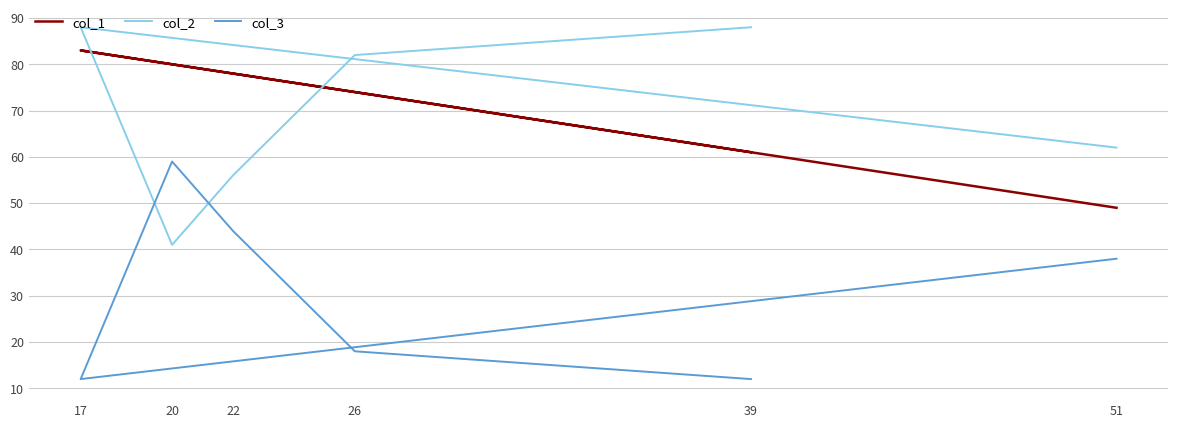

Reading right to left, transcribe all the data shown in this chart.

col_1: 51=49	17=83	20=80	22=78	26=74	39=61
col_2: 51=62	17=88	20=41	22=56	26=82	39=88
col_3: 51=38	17=12	20=59	22=44	26=18	39=12